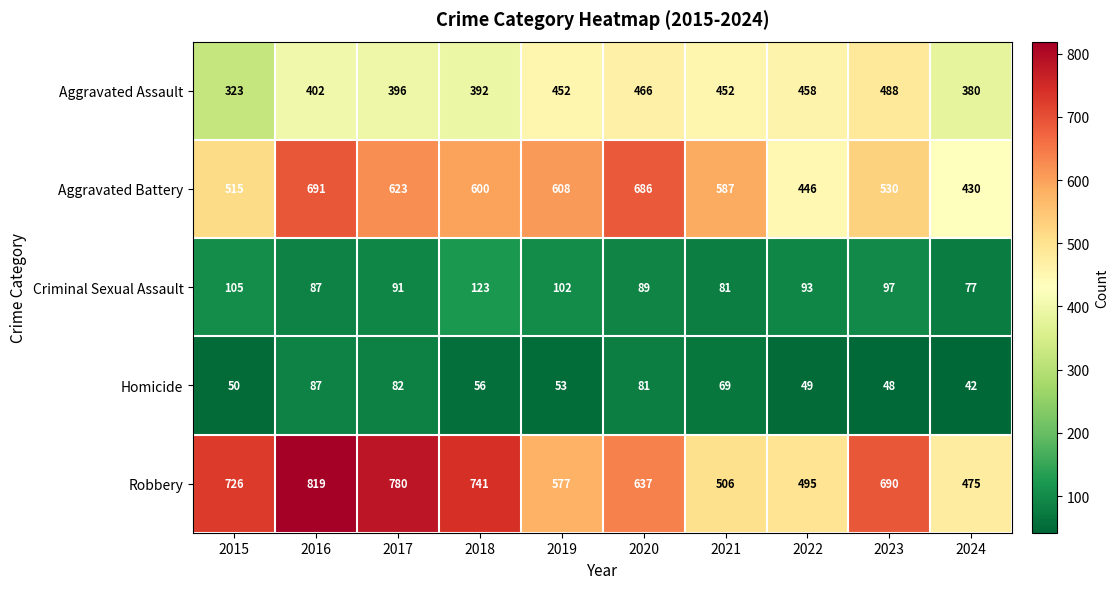

What is the difference between the highest and lowest values at 2015?

676